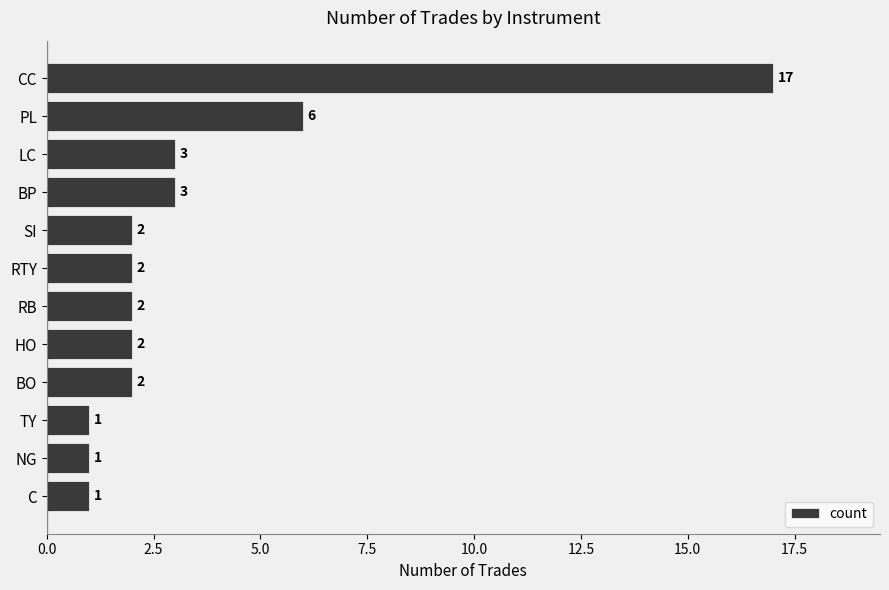

What is the difference between the maximum and minimum values?

16